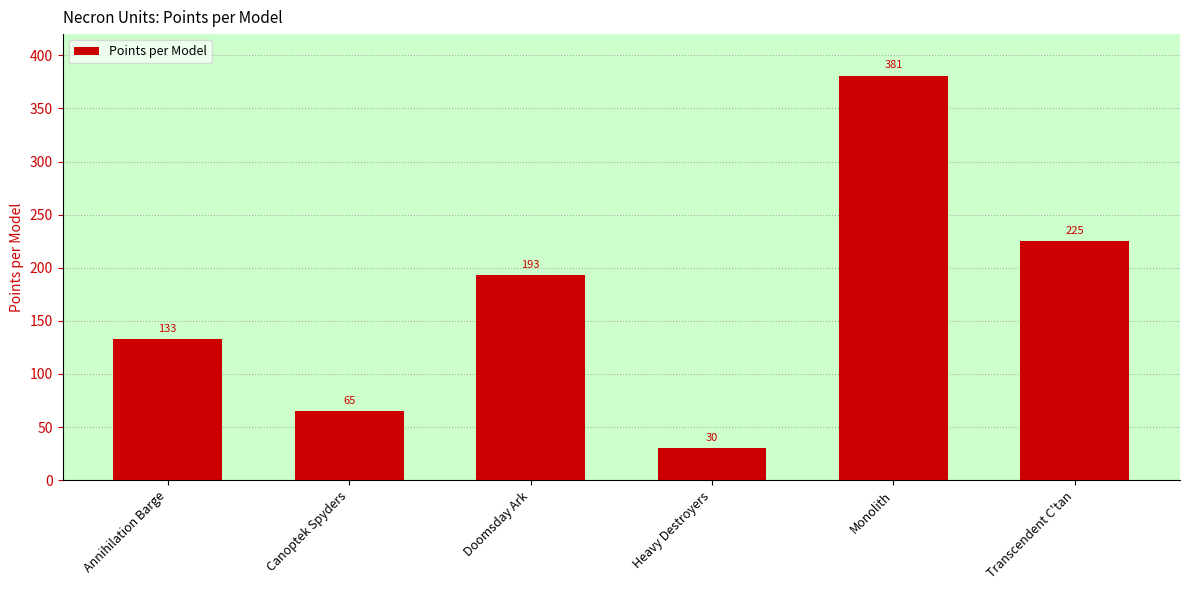

Approximately how many times larger is the value at Annihilation Barge compared to Monolith?

0.3